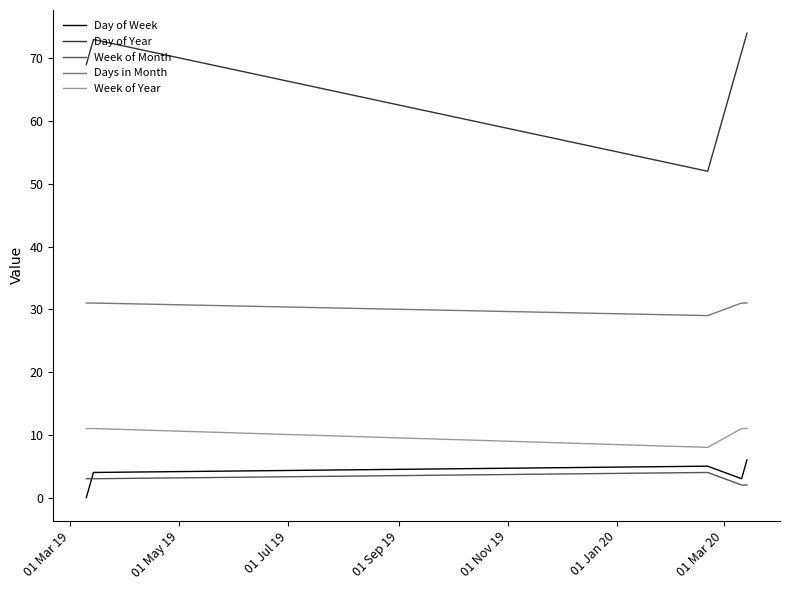

True or false: Day of Year and Week of Month intersect in this chart.

False